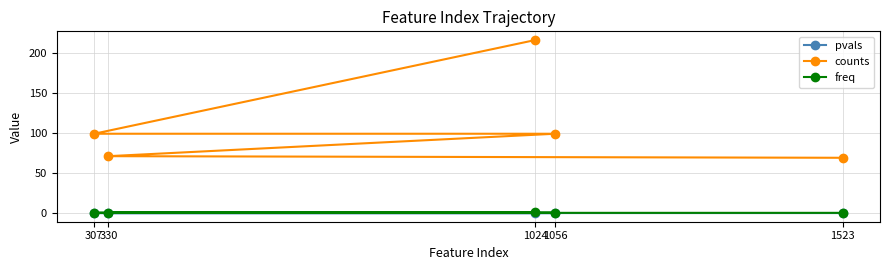

Is this an area chart (filled region under the line)?

No